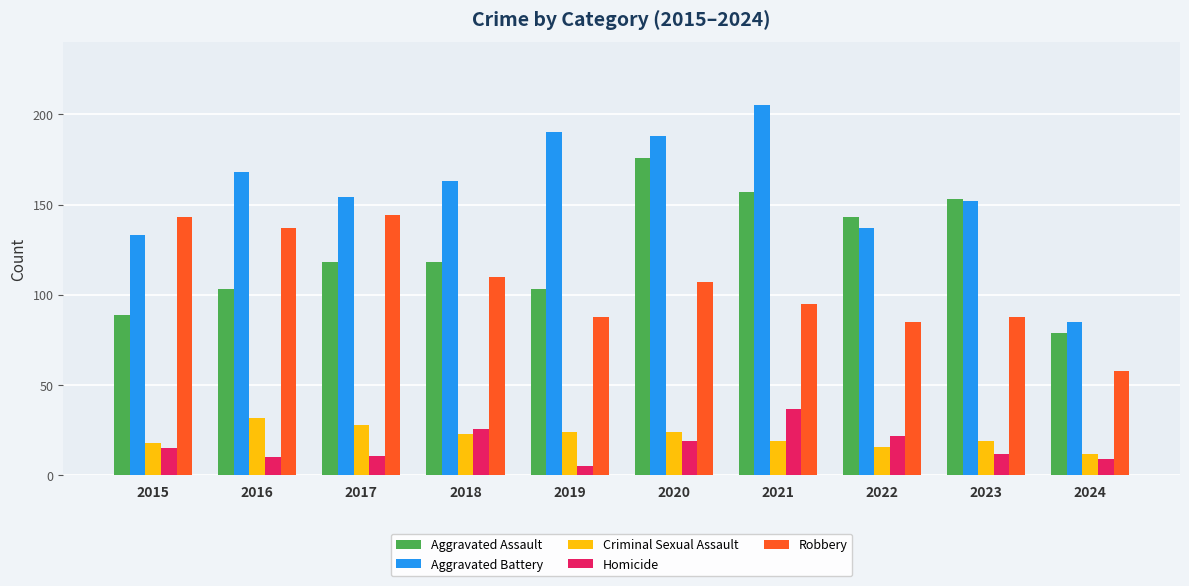

How many groups of bars are there?

10